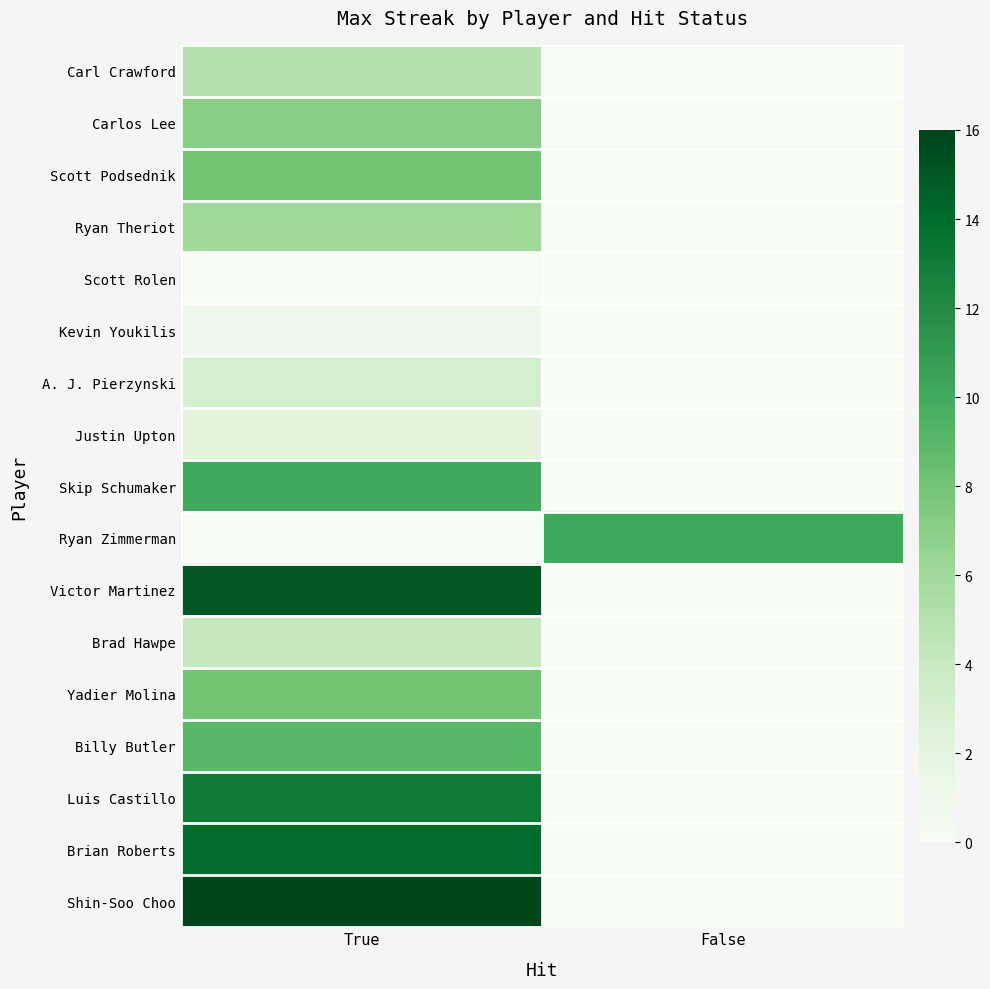

Reading left to right, extract all data points from this chart.

Carl Crawford: True=5	False=0
Carlos Lee: True=7	False=0
Scott Podsednik: True=8	False=0
Ryan Theriot: True=6	False=0
Scott Rolen: True=0	False=0
Kevin Youkilis: True=1	False=0
A. J. Pierzynski: True=3	False=0
Justin Upton: True=2	False=0
Skip Schumaker: True=10	False=0
Ryan Zimmerman: True=0	False=10
Victor Martinez: True=15	False=0
Brad Hawpe: True=4	False=0
Yadier Molina: True=8	False=0
Billy Butler: True=9	False=0
Luis Castillo: True=13	False=0
Brian Roberts: True=14	False=0
Shin-Soo Choo: True=16	False=0